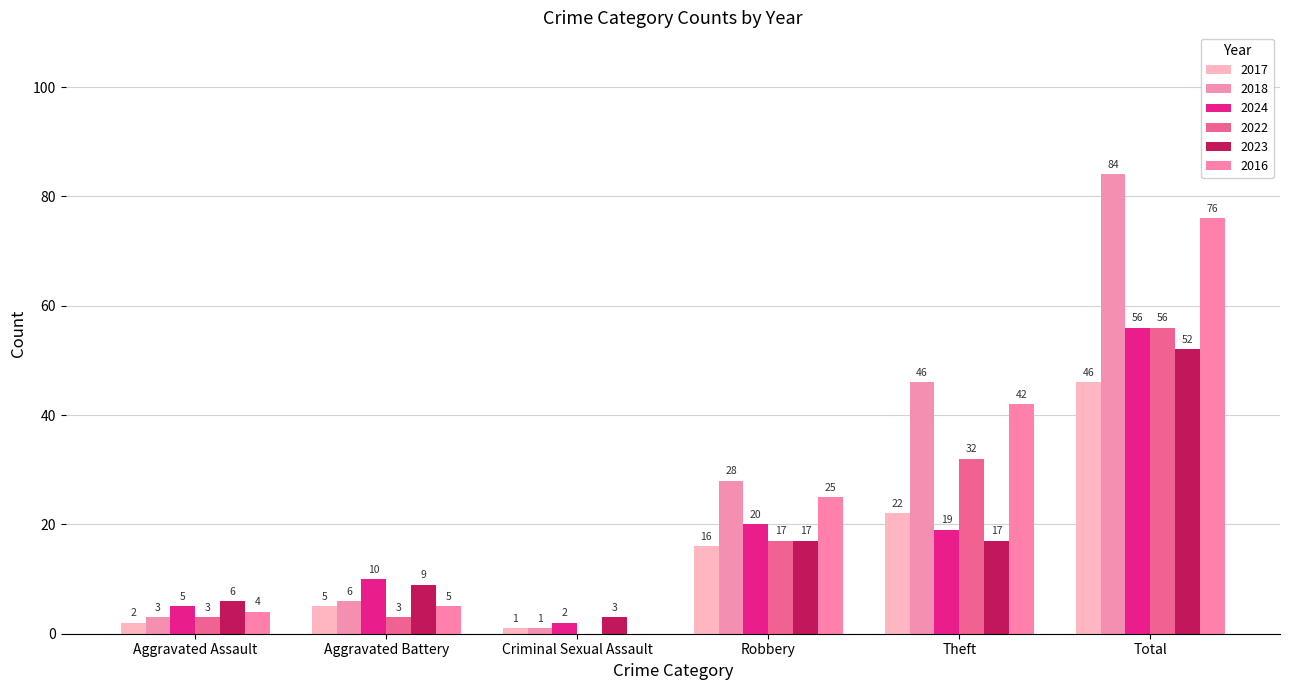

How many groups of bars are there?

6